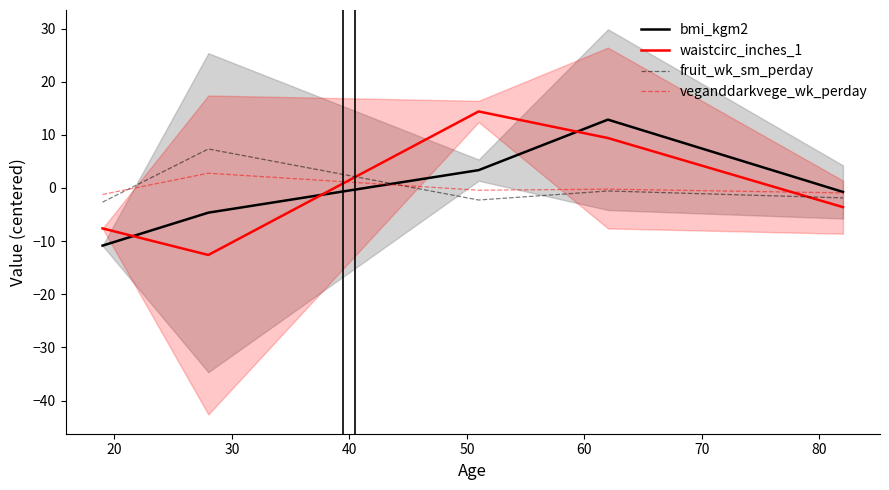

What is the approximate value of fruit_wk_sm_perday at 40?

-0.6